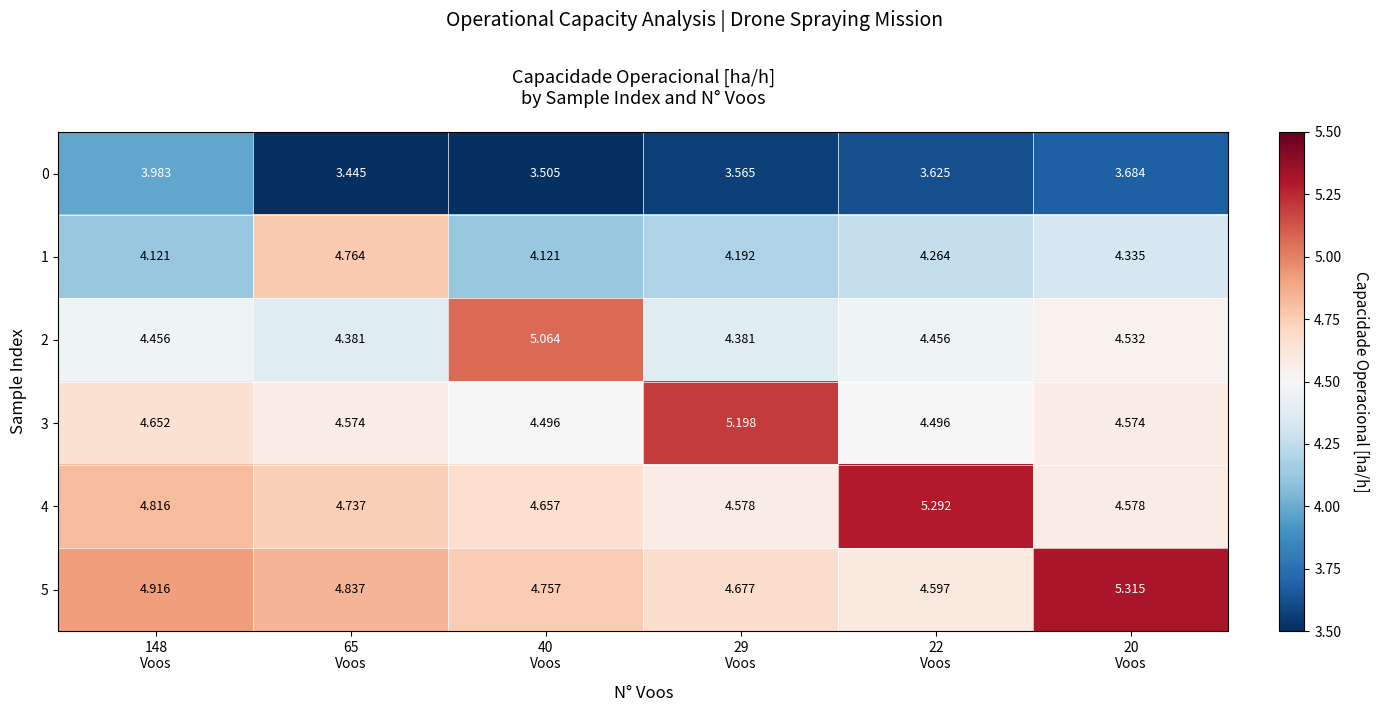

Rank the series at 40
Voos from lowest to highest value.

0, 1, 3, 4, 5, 2